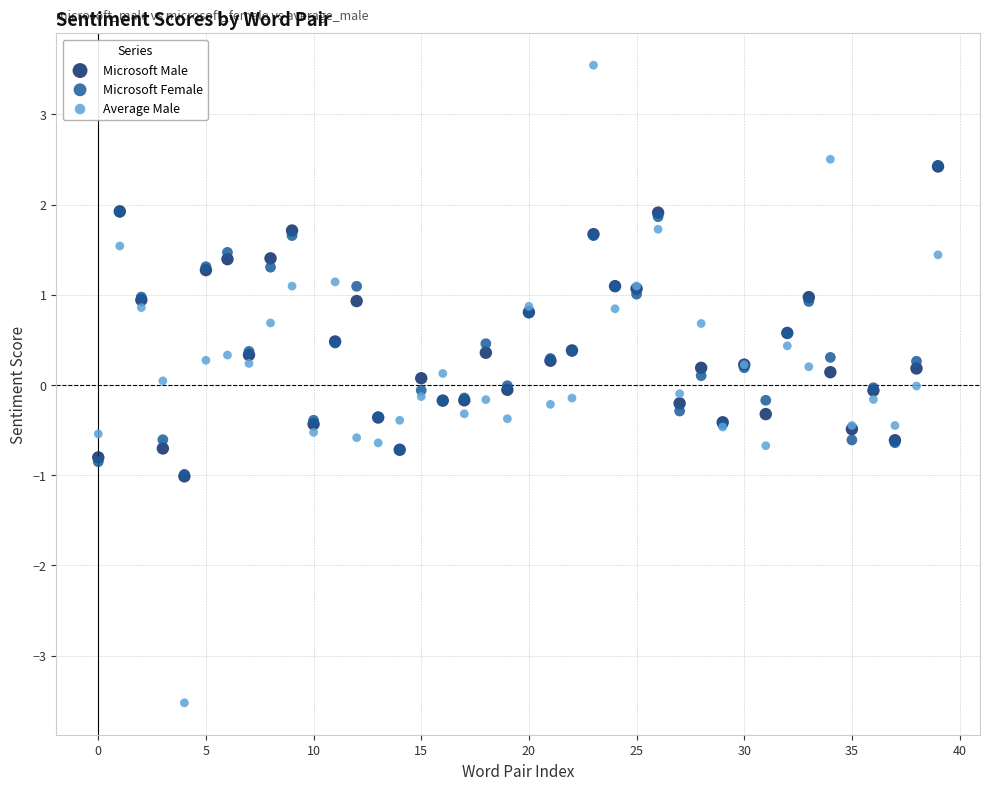

What are all the series names shown in the legend?

Microsoft Male, Microsoft Female, Average Male